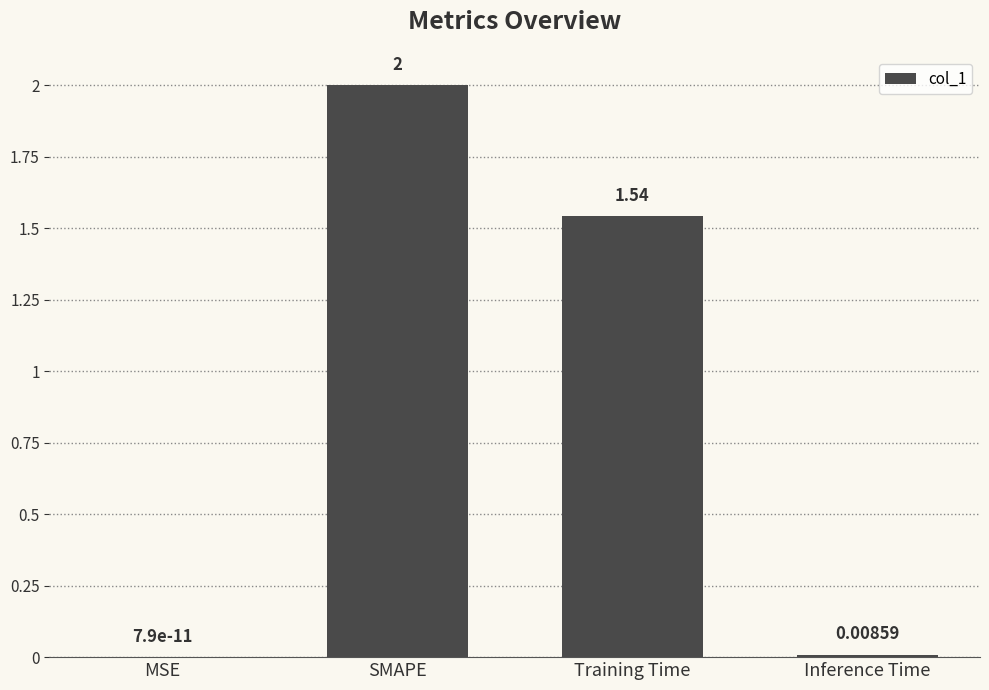

Which has a higher value, MSE or Inference Time?

Inference Time